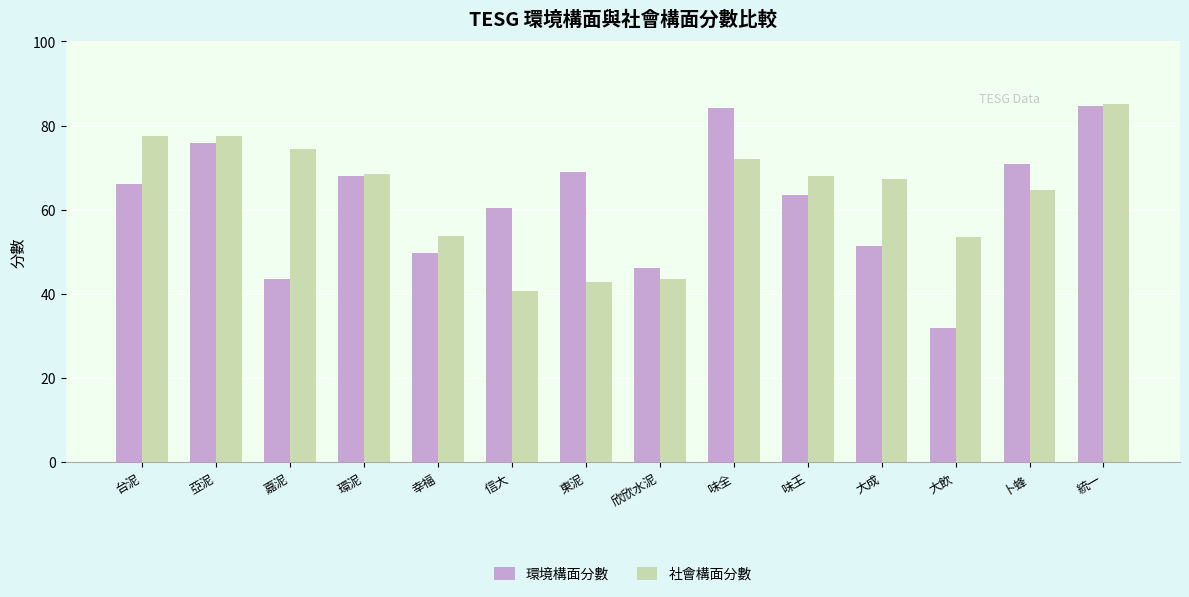

Is it true that 社會構面分數 equals 27.5 at 環泥?

False